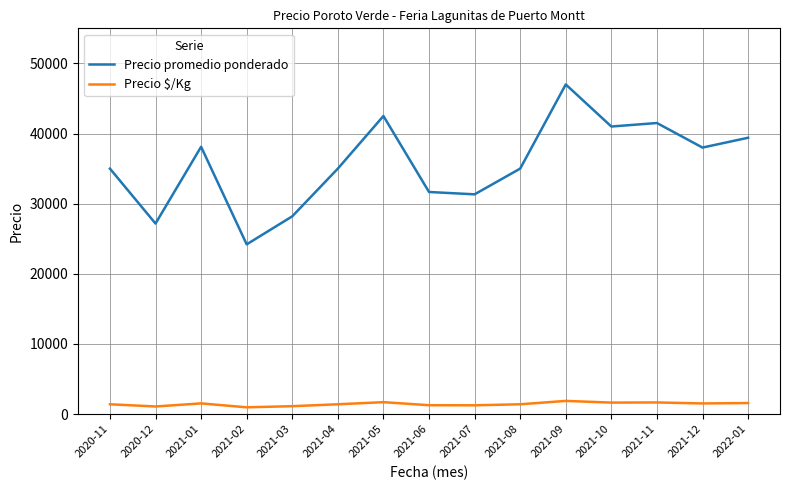

What is the difference between the highest and lowest values at 2020-11?

33600